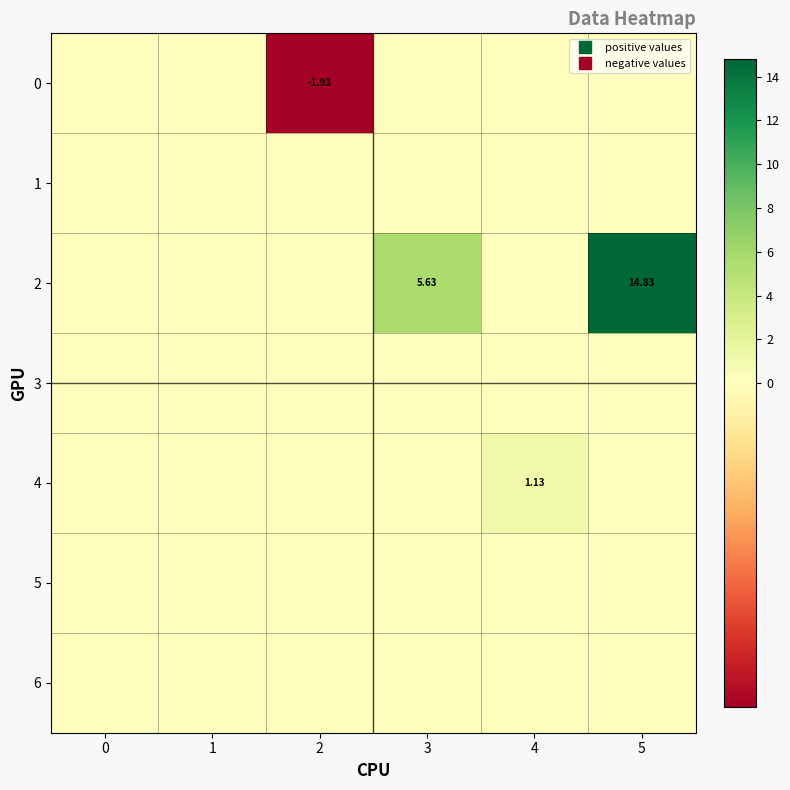

What is the minimum value shown in the chart?

-1.9